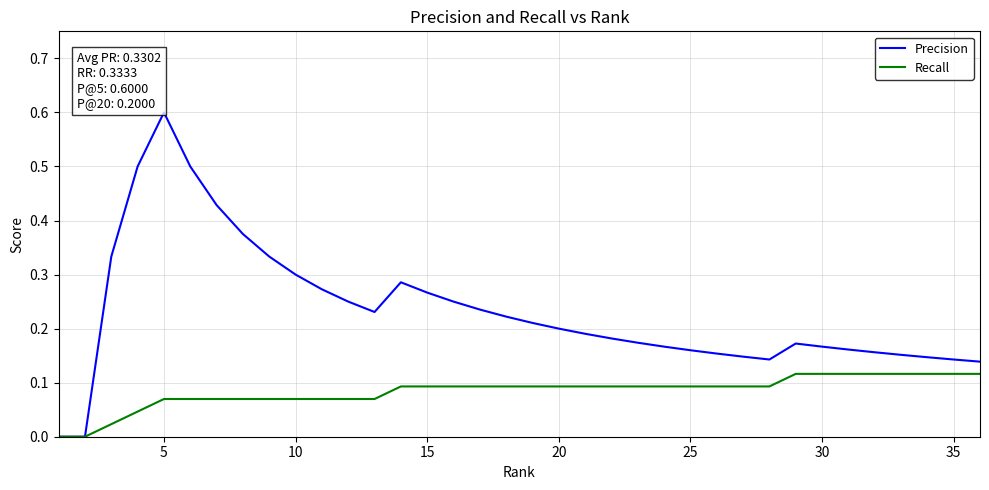

What is the difference between the second highest and minimum values in the Precision series?

0.5